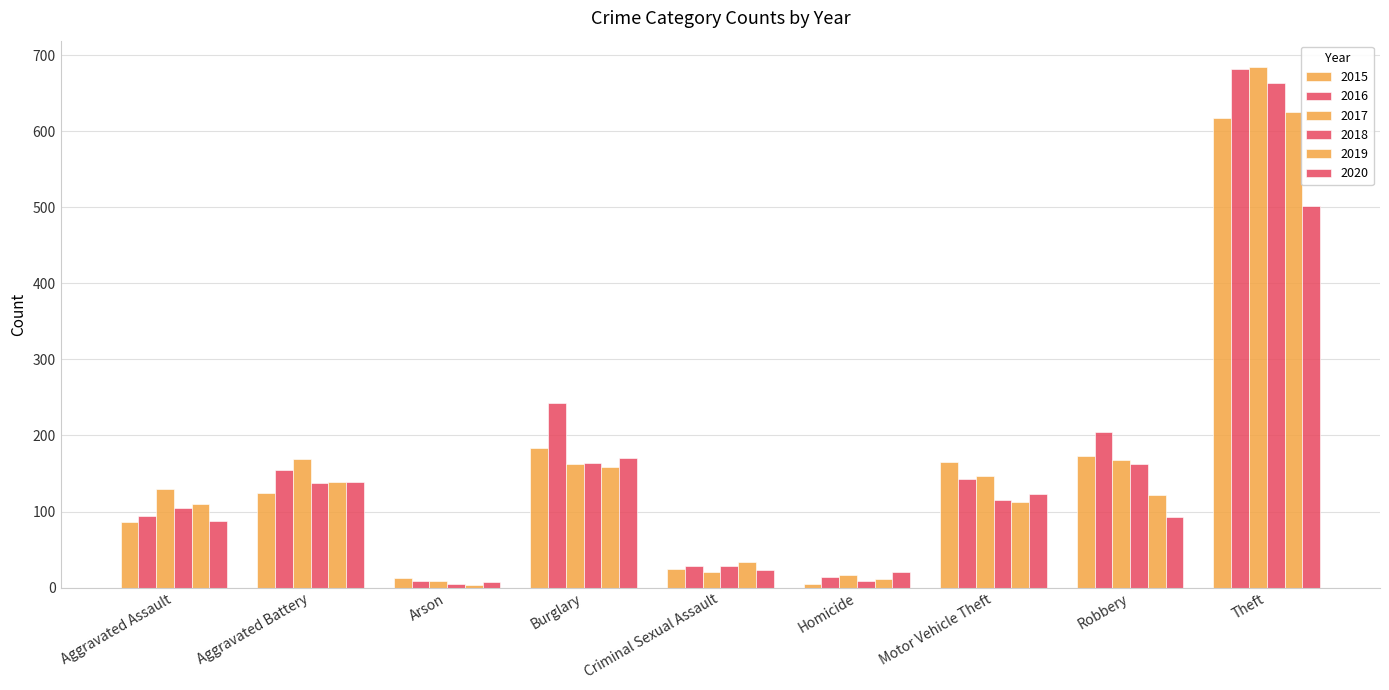

At how many categories does at least one series exceed 49?

6